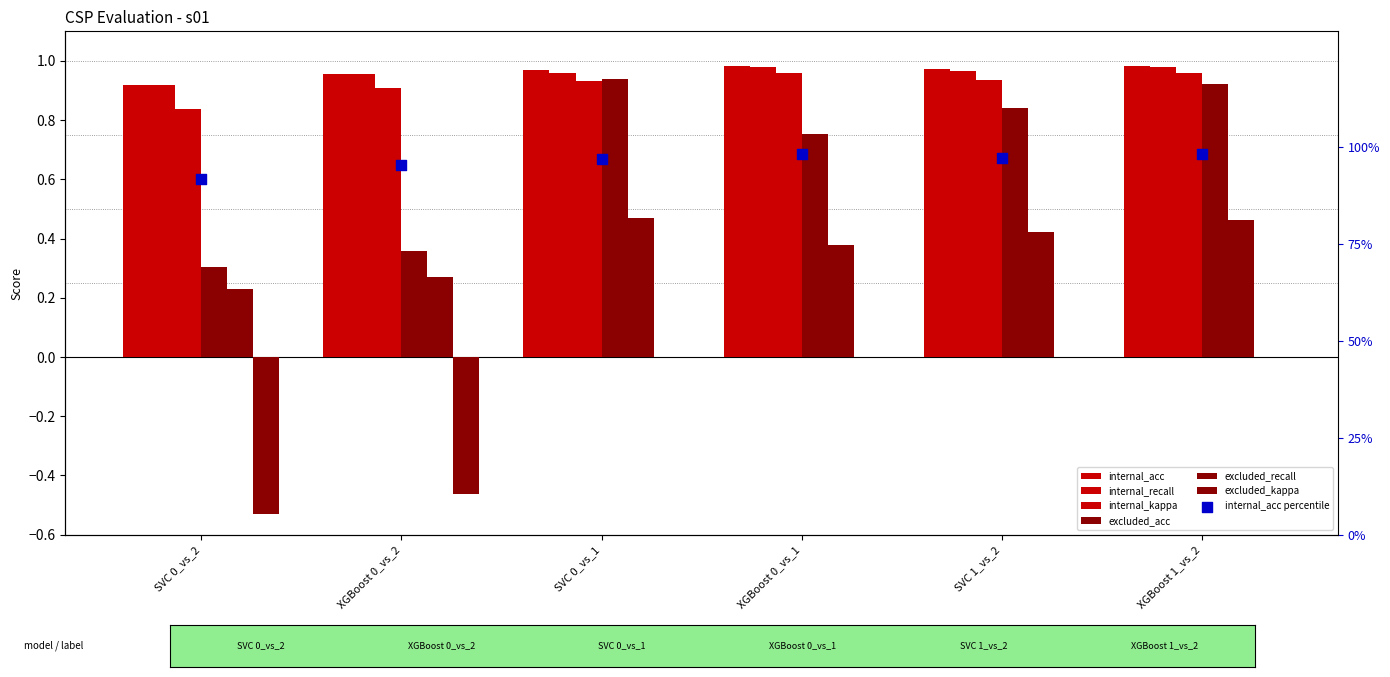

At how many categories does at least one series exceed 0?

6